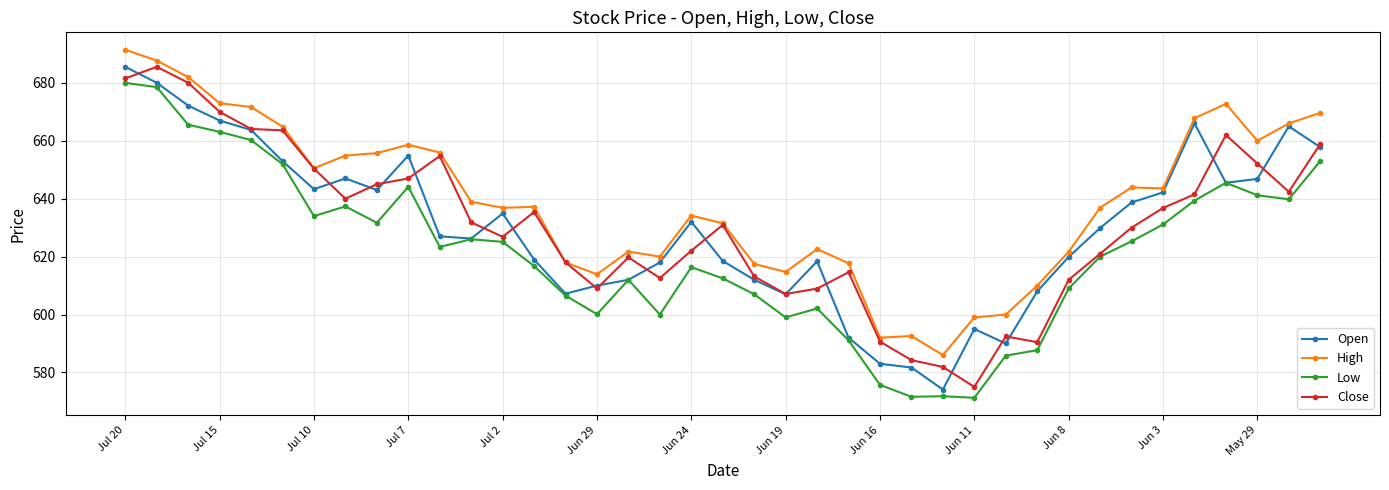

Which series has the widest spread of values?

Open